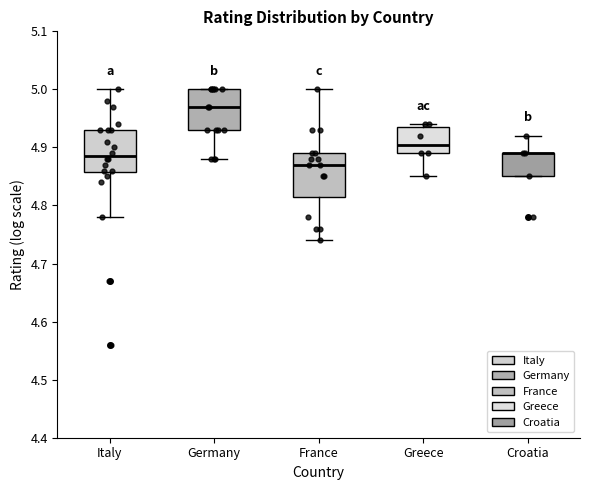

Reading left to right, read every box against the y-axis: the position of its median line, the range the box covers, and the ends of its whiskers. The values are not printed on the chart, so give them approximately, as read against the axis.

Italy: median 4.89, box 4.86 to 4.93, whiskers 4.78 to 5.00
Germany: median 4.97, box 4.93 to 5.00, whiskers 4.88 to 5.00
France: median 4.87, box 4.82 to 4.89, whiskers 4.74 to 5.00
Greece: median 4.91, box 4.89 to 4.94, whiskers 4.85 to 4.94 (just above the box's upper edge)
Croatia: median 4.89 (drawn on the box's upper edge), box 4.85 to 4.89, whiskers 4.85 to 4.92